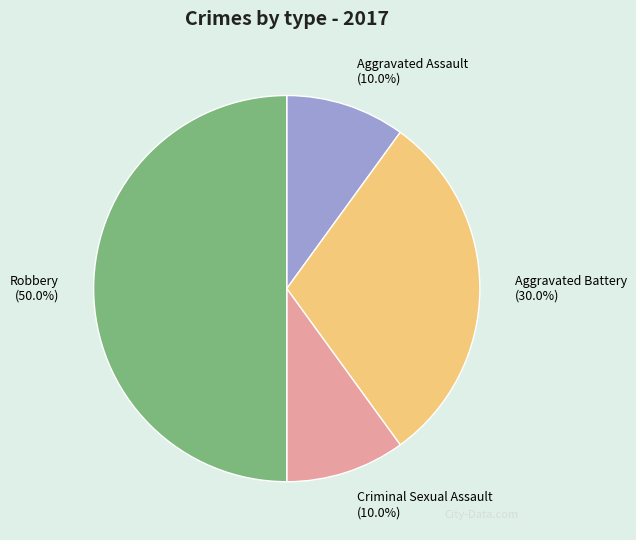

What percentage do Criminal Sexual Assault and Robbery together represent?

60.0%